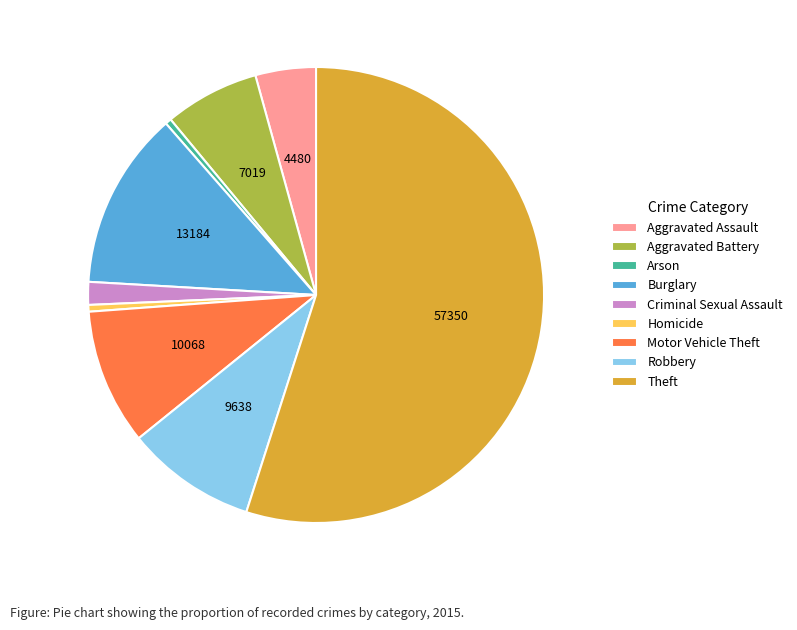

Is the sum of Criminal Sexual Assault and Aggravated Assault greater than half?

No